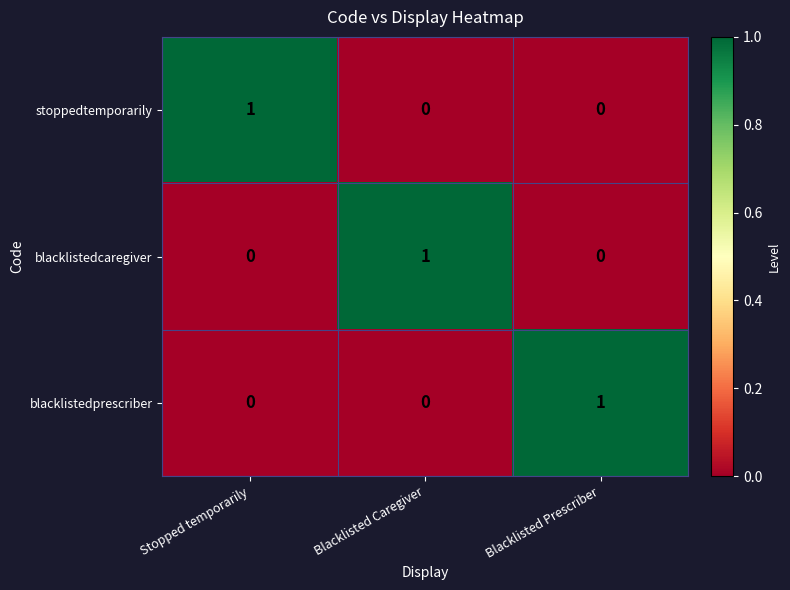

Reading left to right, list all the values displayed in this chart.

stoppedtemporarily: Stopped temporarily=1	Blacklisted Caregiver=0	Blacklisted Prescriber=0
blacklistedcaregiver: Stopped temporarily=0	Blacklisted Caregiver=1	Blacklisted Prescriber=0
blacklistedprescriber: Stopped temporarily=0	Blacklisted Caregiver=0	Blacklisted Prescriber=1